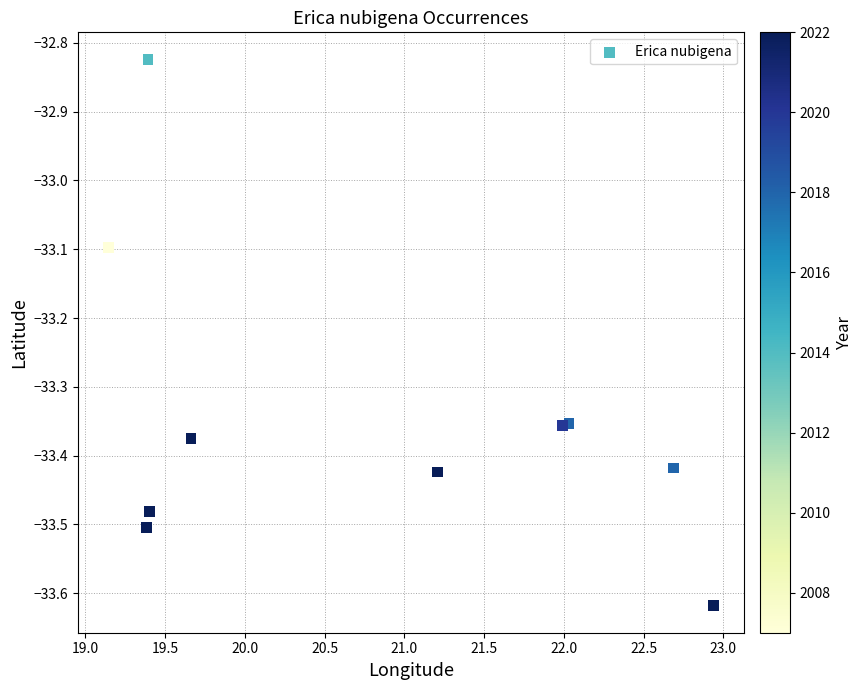

What Y value in the scatter plot is closest to -33?

-33.1